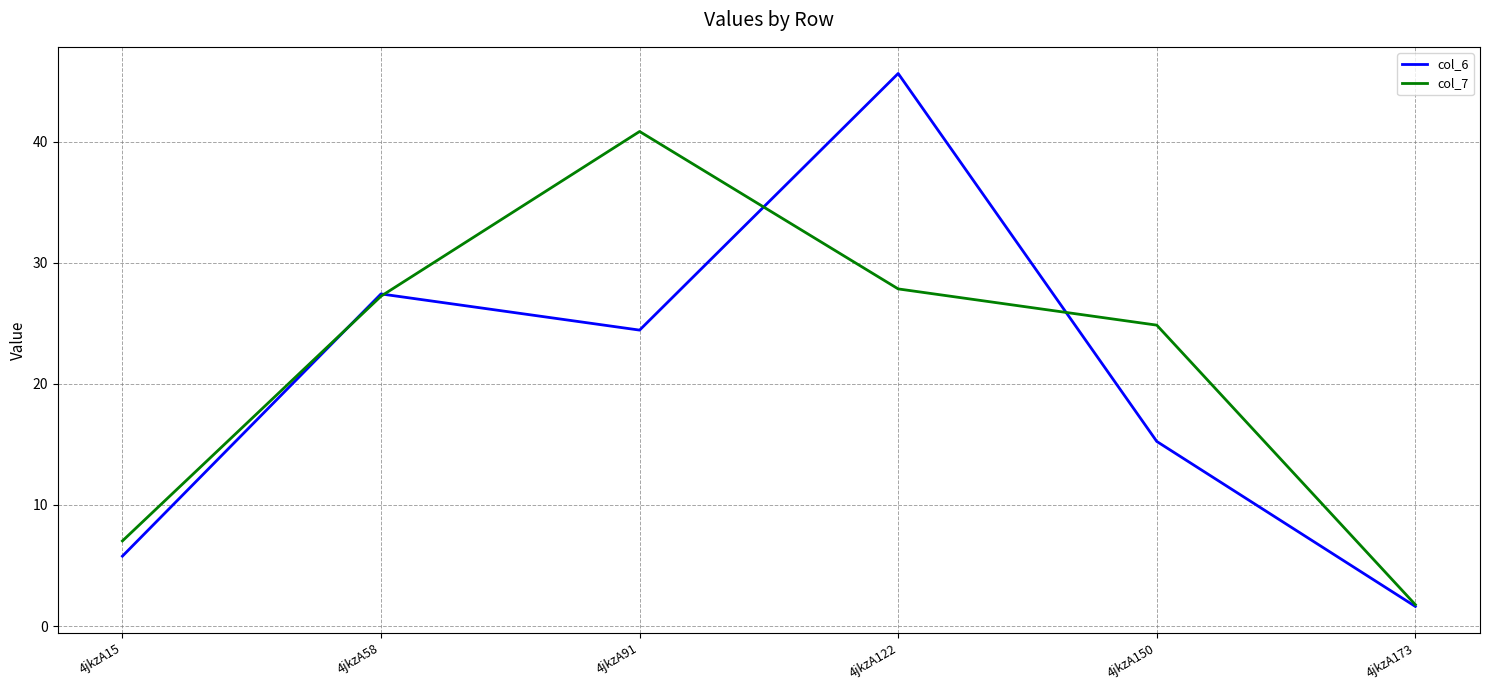

Which series has the largest range (max minus min)?

col_6